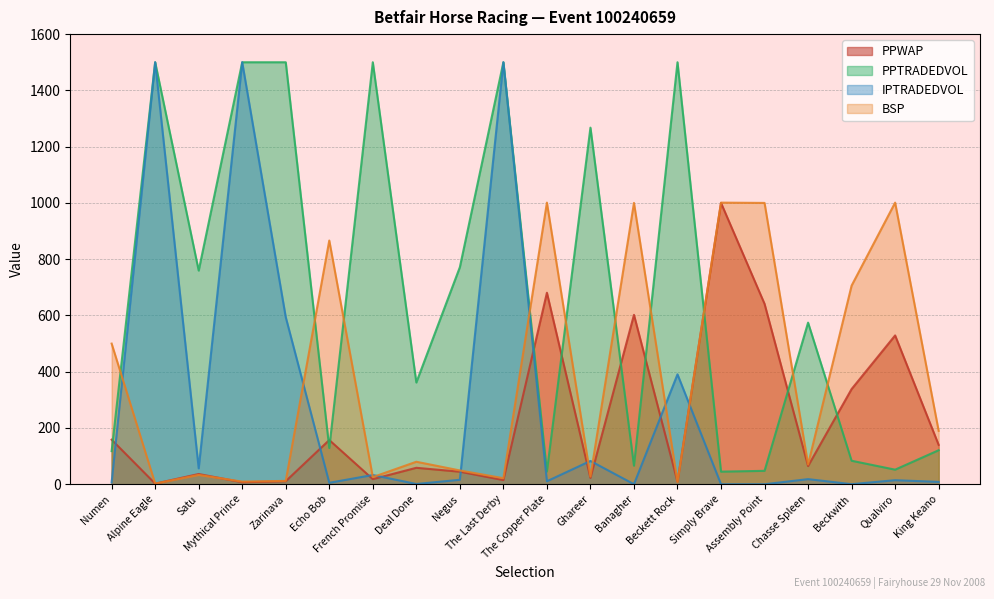

Count the number of data series in this chart.

4